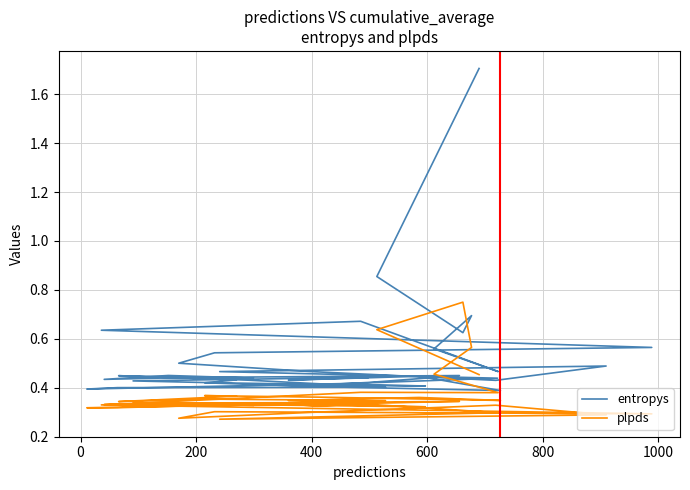

What is the minimum value for plpds?

0.3